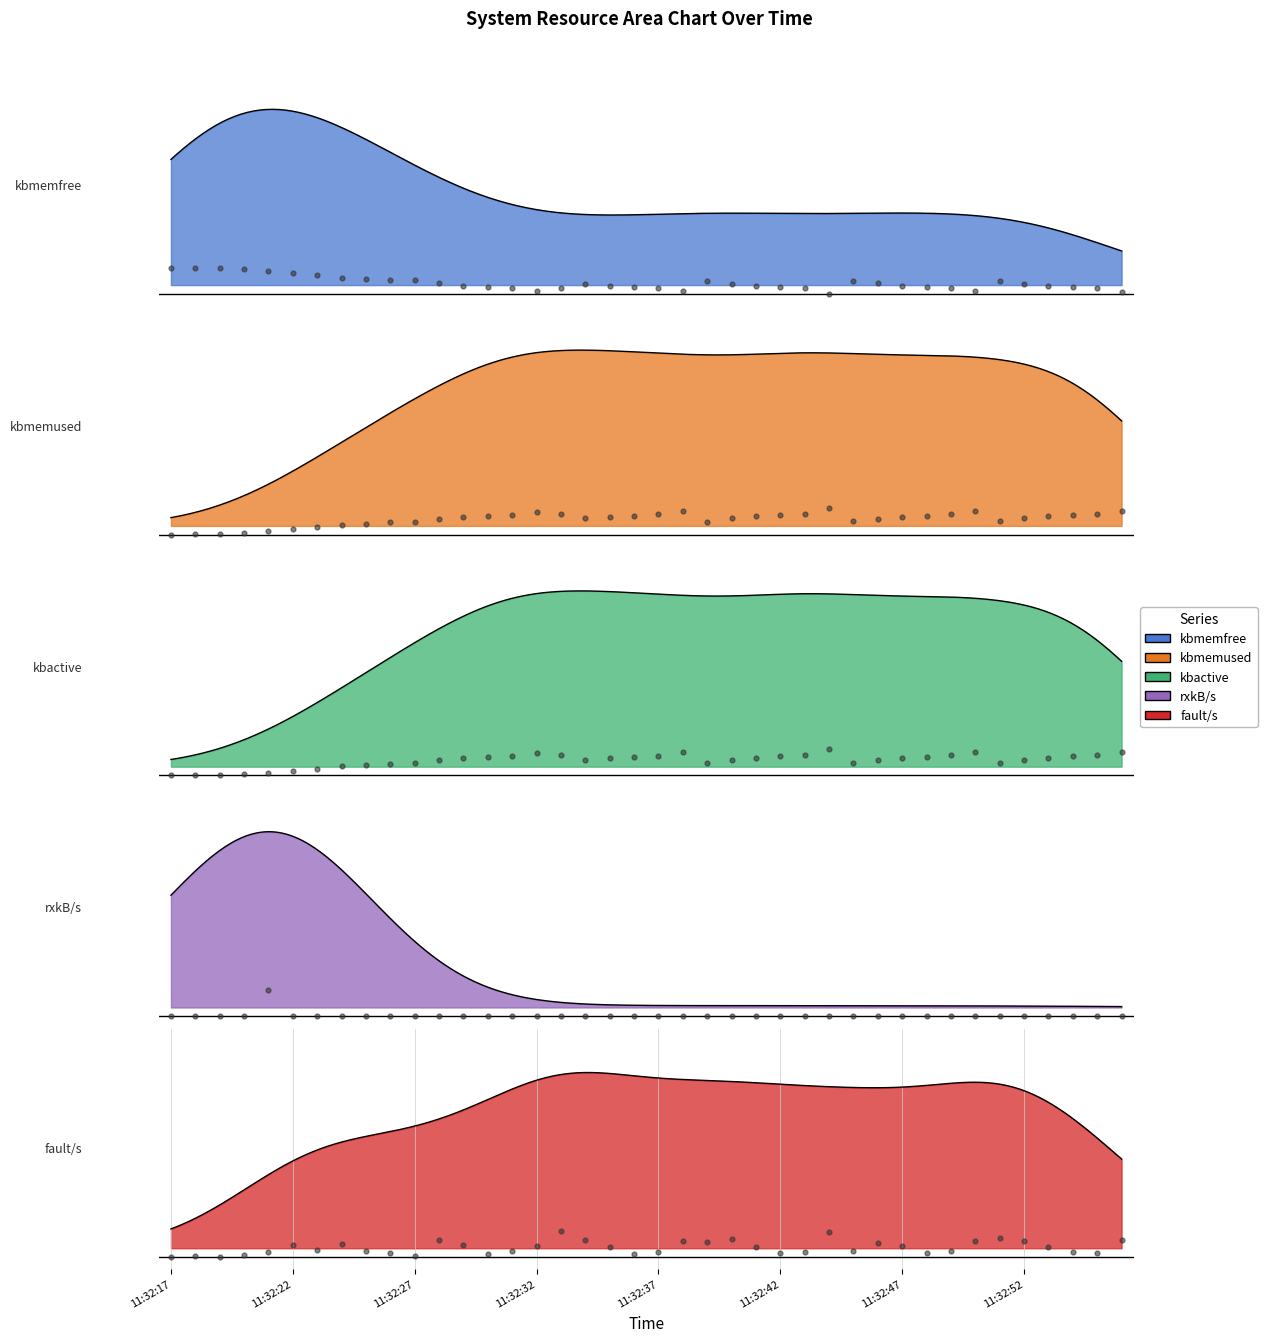

Is the value of fault_s at 31 greater than the value of rxkB_s at 34?

Yes